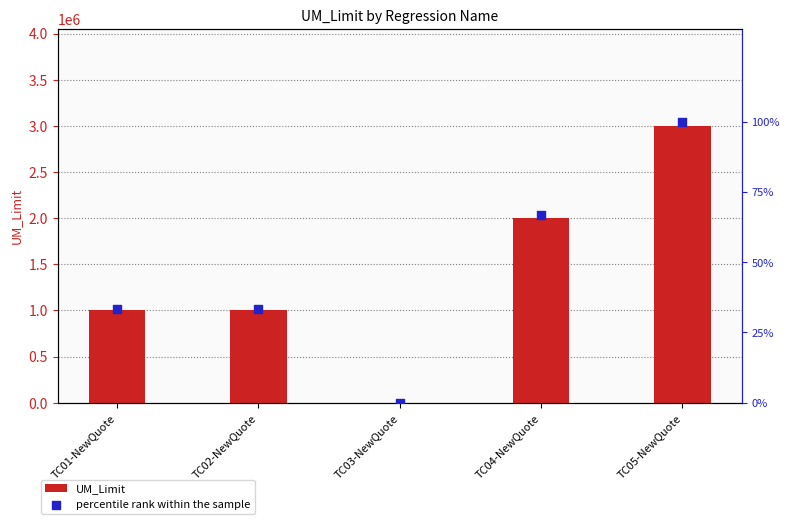

Which series reaches the minimum Y coordinate?

UM_Limit